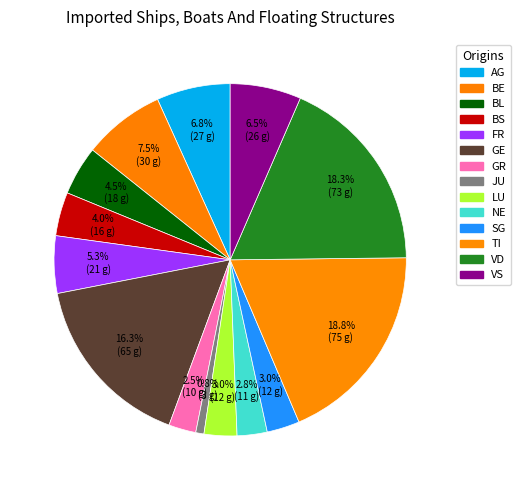

Count the number of slices in the pie.

14